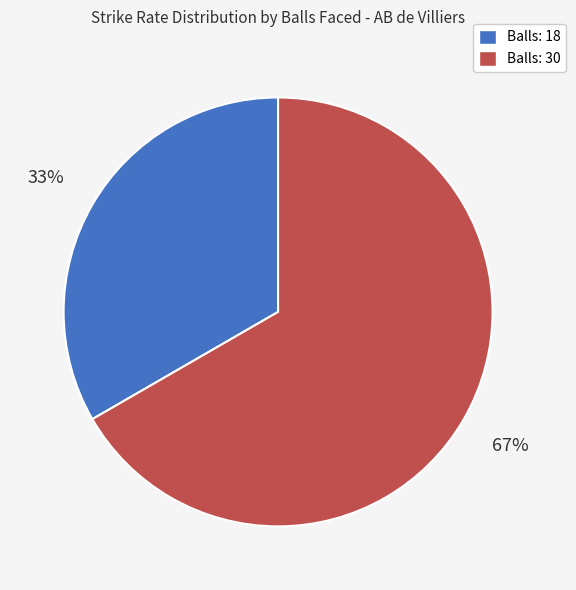

To the nearest percent, what is the average slice percentage?

50%